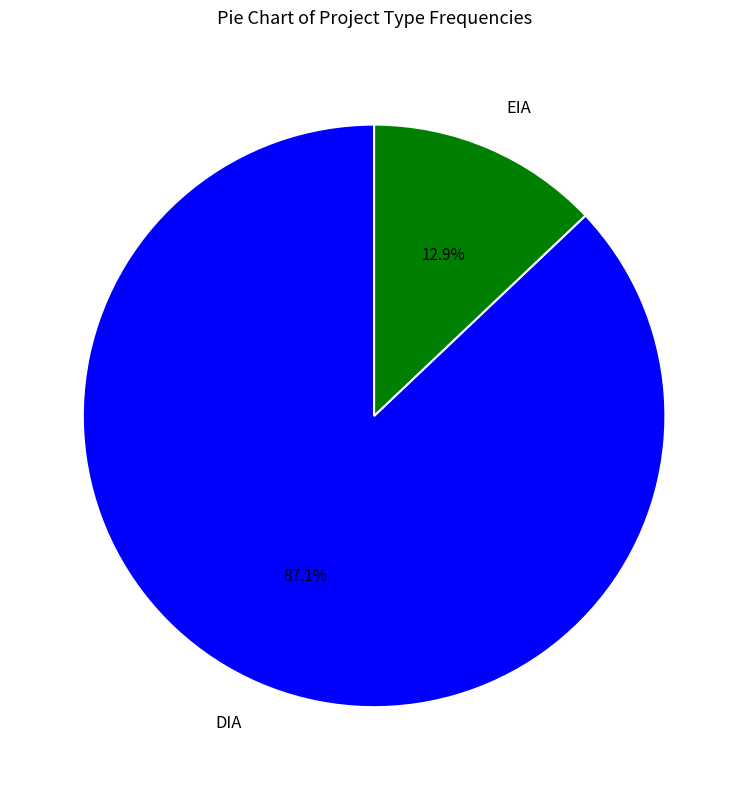

Rank the categories by value from lowest to highest.

EIA, DIA